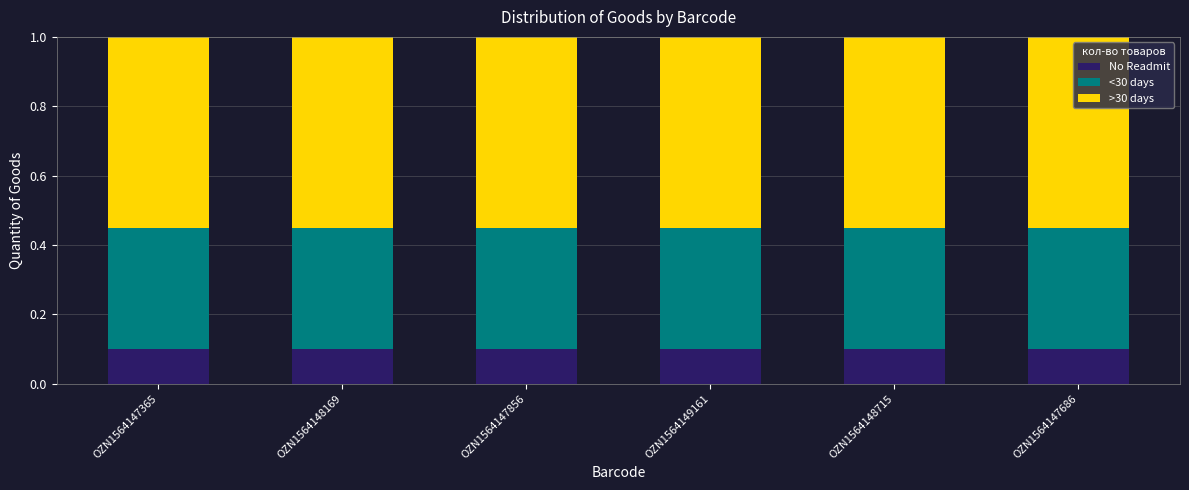

What is the total value across all series at OZN1564147856?

1.0